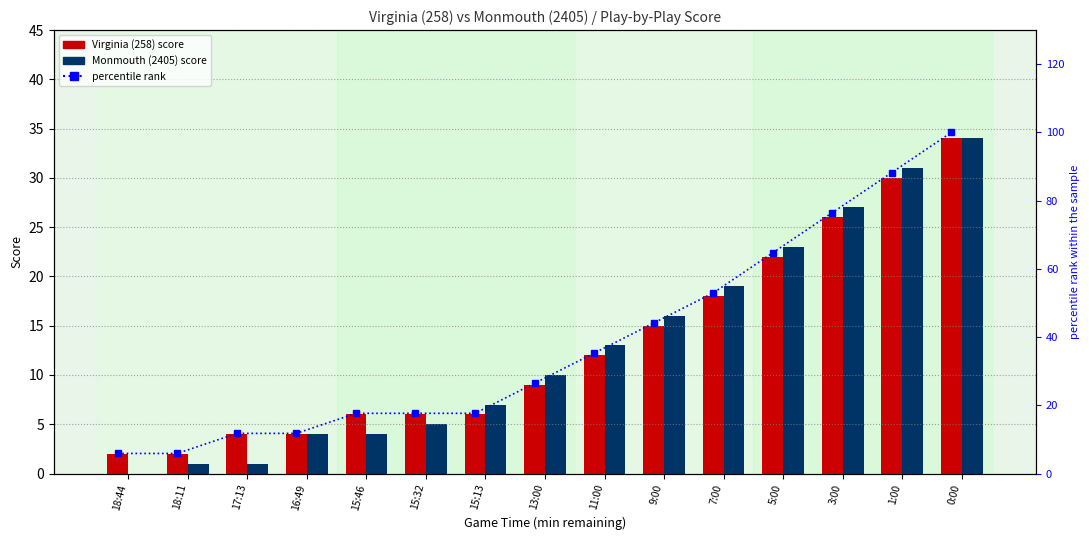

Where is Virginia (258) nearest to the value 18?

7:00